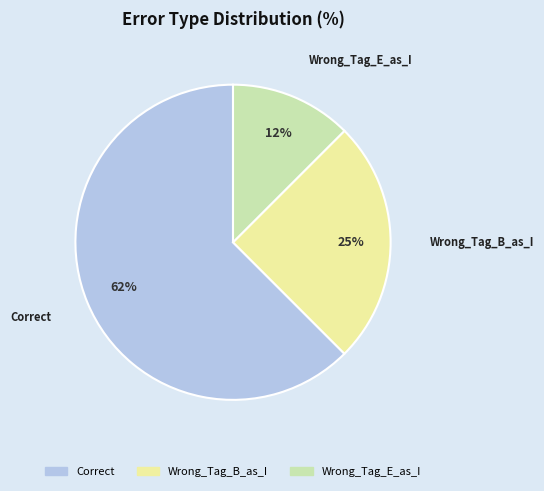

True or false: Wrong_Tag_B_as_I accounts for 25% of the total.

True